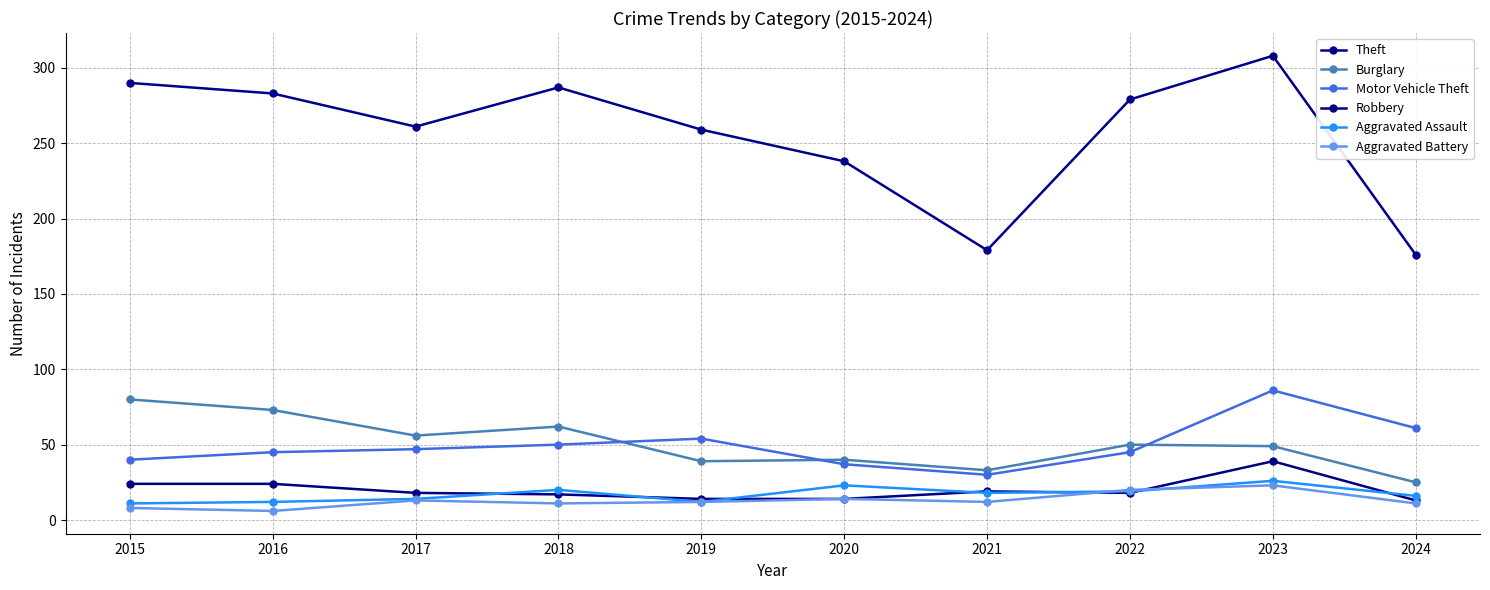

Is this an area chart (filled region under the line)?

No